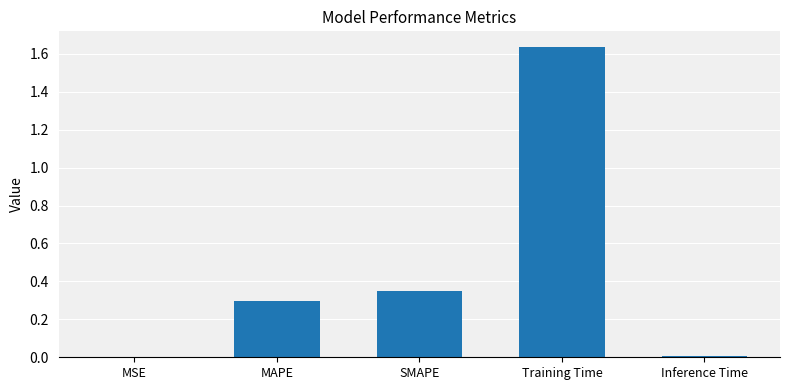

What is the sum of all values?

2.3